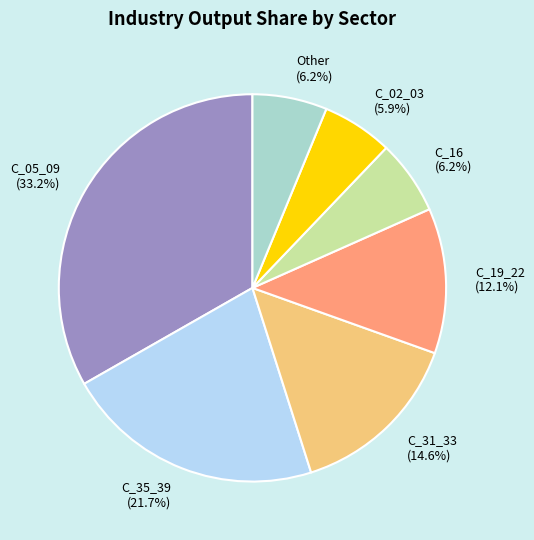

Is there any slice that represents more than half of the pie?

No